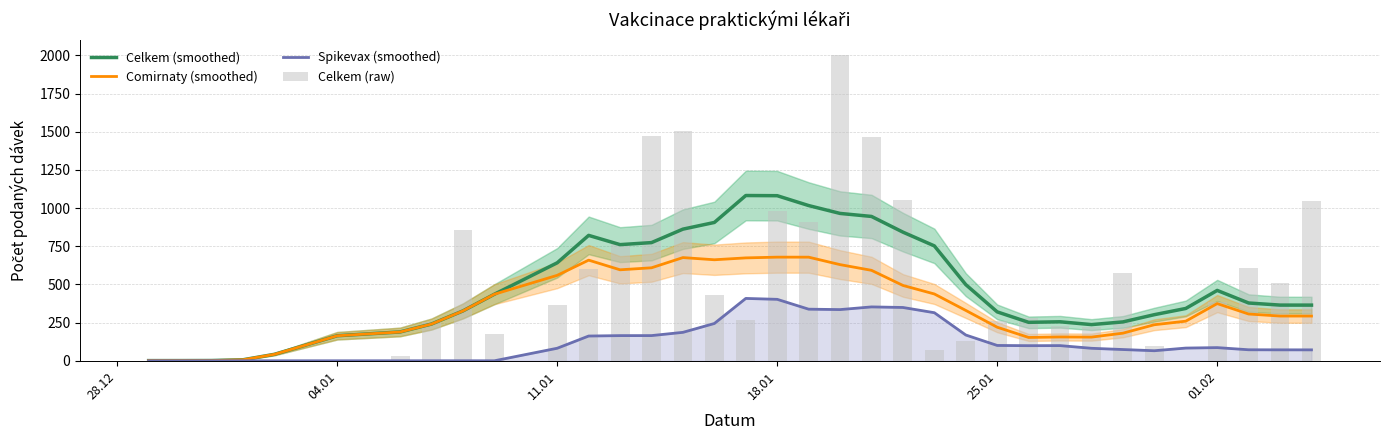

Which series has the widest spread of values?

Celkem (raw)